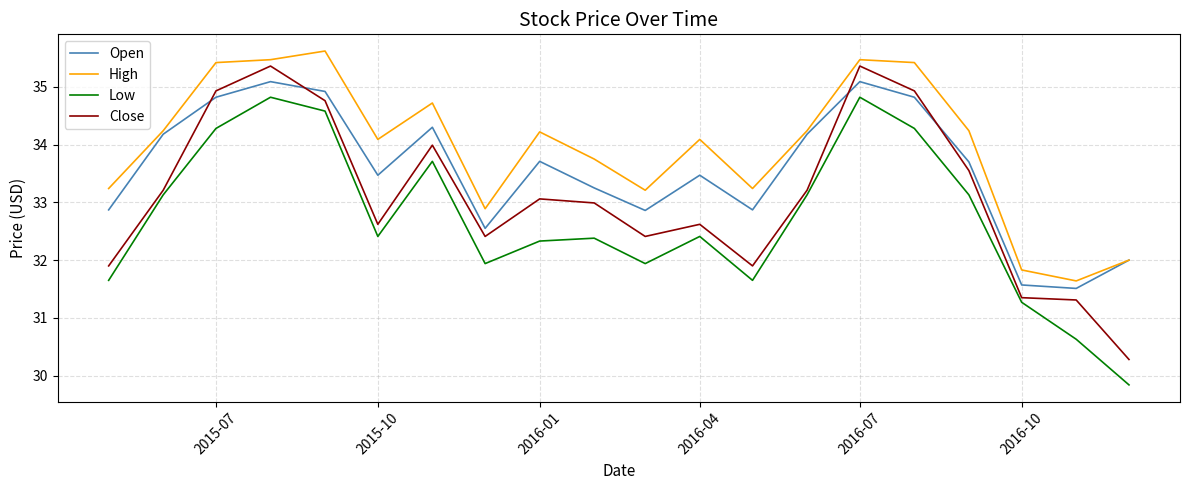

What is the greatest value displayed?

35.6